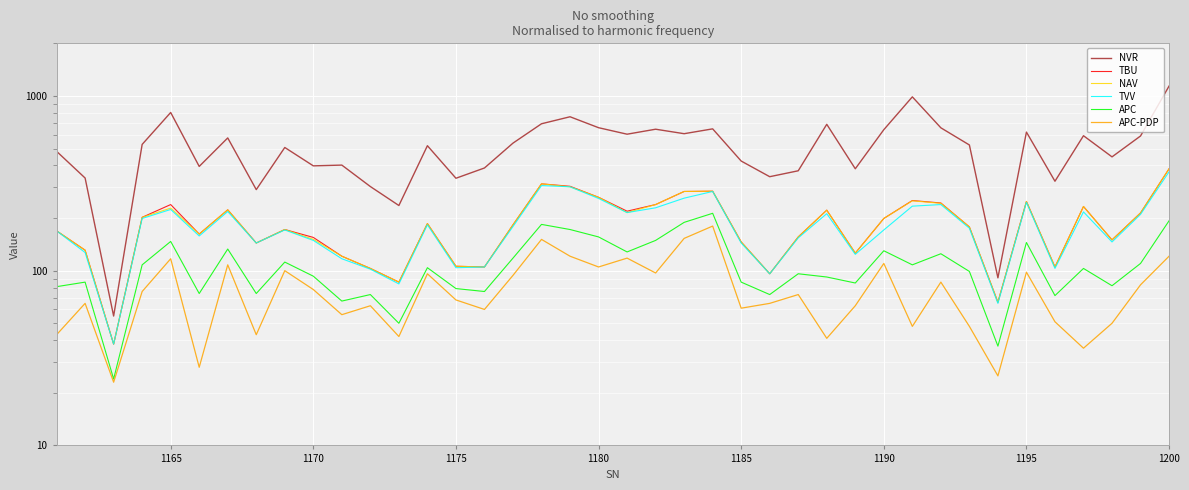

What is the average value of the APC-PDP series?

79